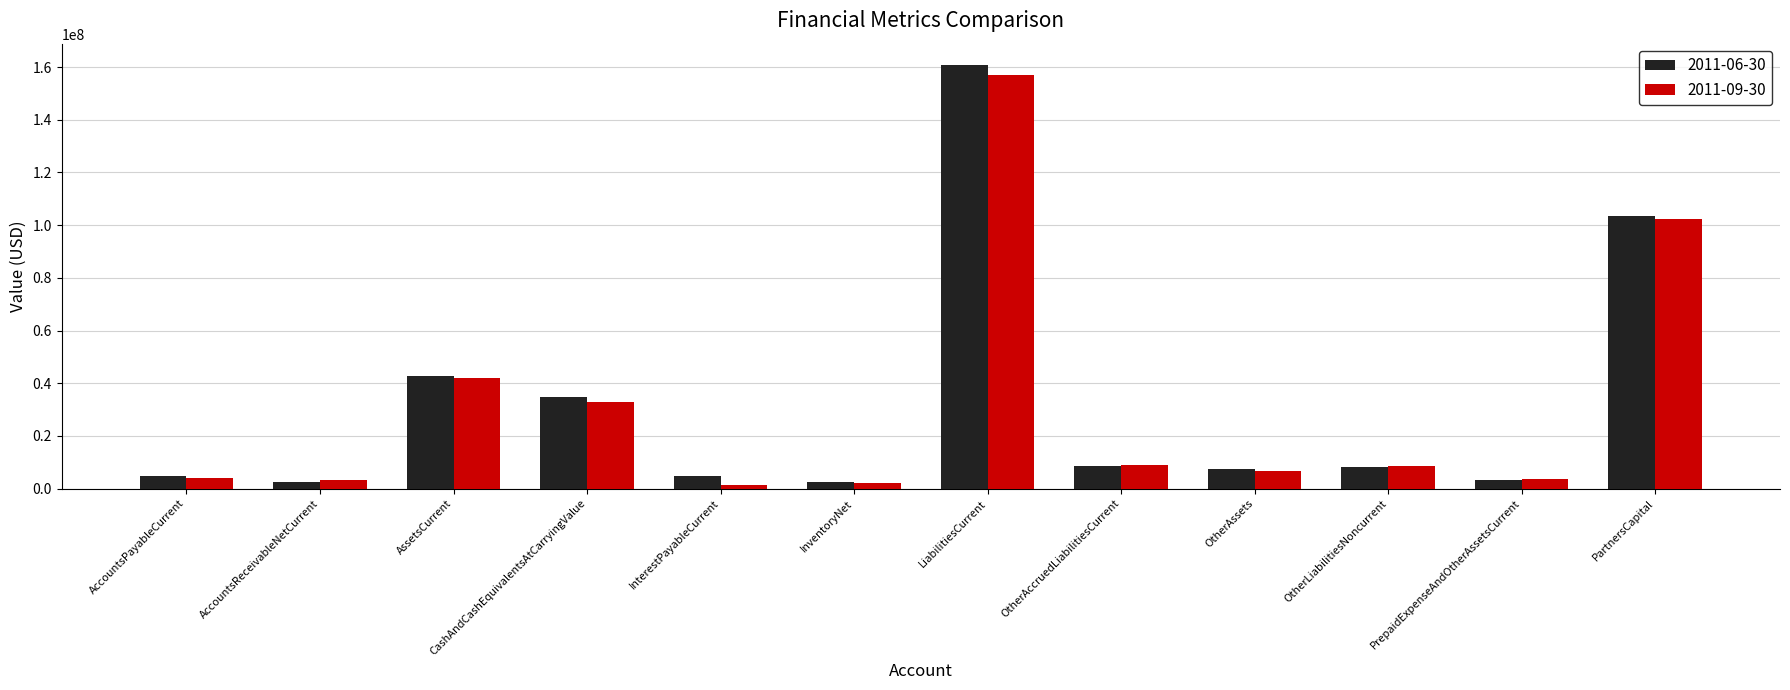

True or false: 2011-09-30 has a value of 8480000 at OtherLiabilitiesNoncurrent.

True